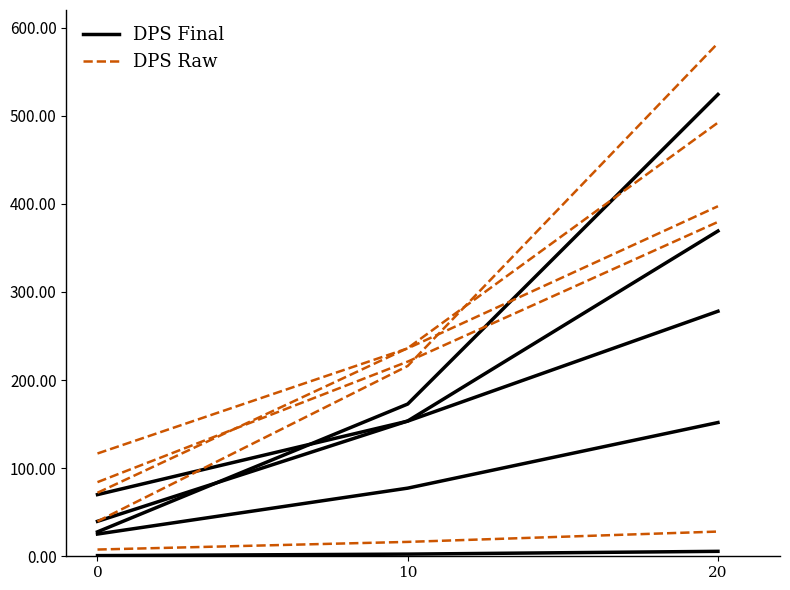

What is the value of the DPS Raw point at the 2nd from the left?

236.2